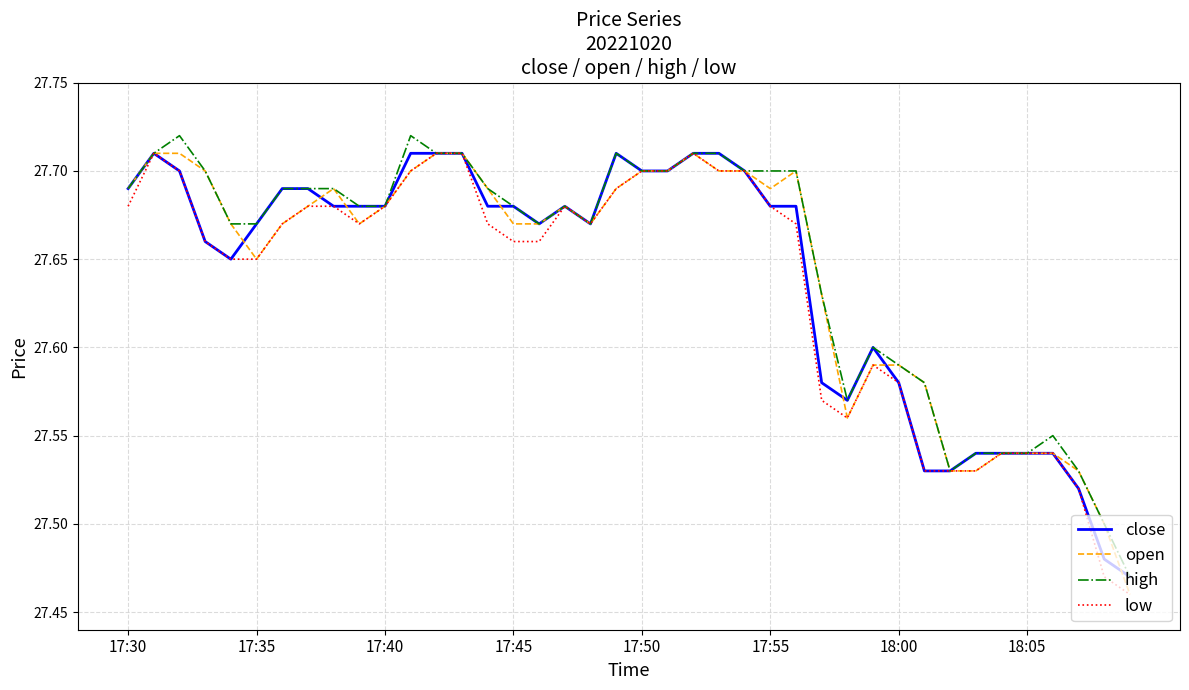

What is the value of the high point at the 31st from the left?

27.6